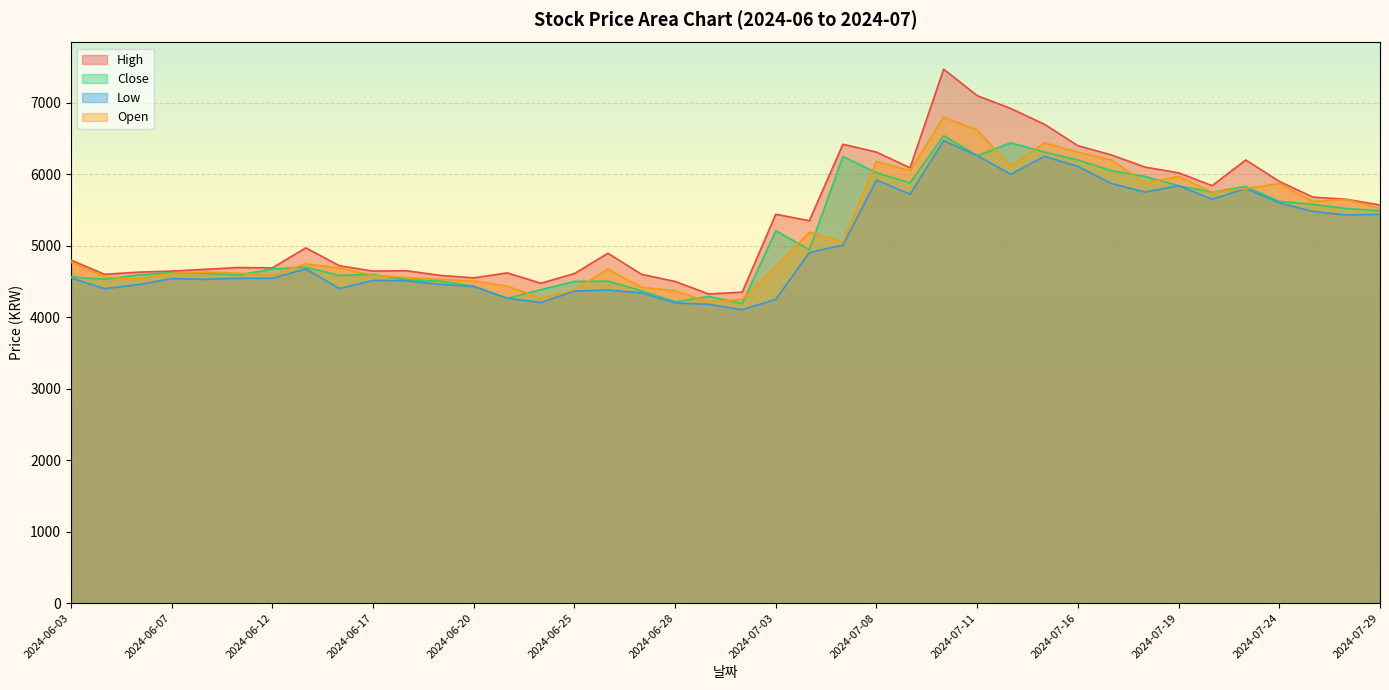

Reading left to right, transcribe all the data shown in this chart.

High: 4800	4600	4630	4645	4670	4695	4690	4970	4720	4645	4650	4585	4550	4620	4475	4610	4895	4600	4500	4325	4350	5440	5350	6420	6310	6090	7470	7100	6920	6700	6400	6270	6100	6020	5840	6200	5900	5680	5650	5570
Close: 4565	4530	4590	4625	4615	4590	4675	4700	4585	4600	4525	4505	4435	4265	4385	4500	4505	4370	4215	4290	4190	5210	4945	6250	6020	5880	6540	6260	6440	6310	6200	6050	5970	5840	5750	5830	5620	5580	5520	5490
Low: 4550	4400	4455	4540	4530	4545	4545	4675	4400	4515	4510	4460	4430	4265	4205	4365	4380	4340	4200	4180	4105	4250	4905	5010	5920	5720	6470	6260	6000	6250	6110	5870	5750	5840	5650	5800	5600	5480	5430	5440
Open: 4770	4565	4530	4615	4630	4615	4590	4745	4690	4585	4555	4530	4505	4435	4265	4385	4670	4420	4370	4215	4250	4705	5190	5050	6180	6050	6800	6620	6110	6440	6310	6200	5880	5970	5750	5800	5870	5620	5650	5520